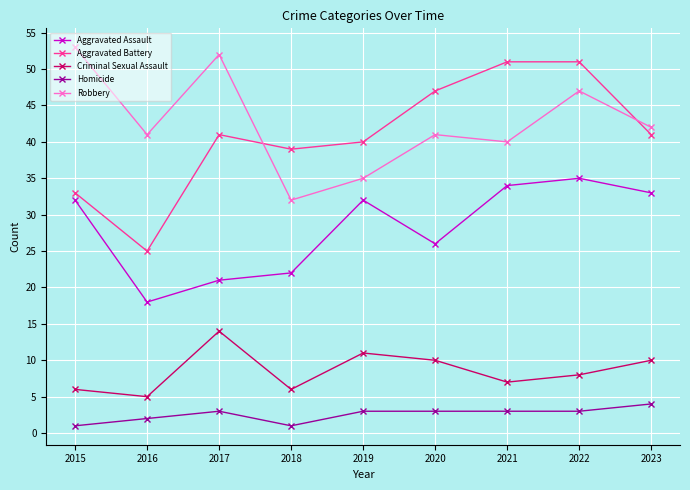

What is the total value across all series at 2015?

125